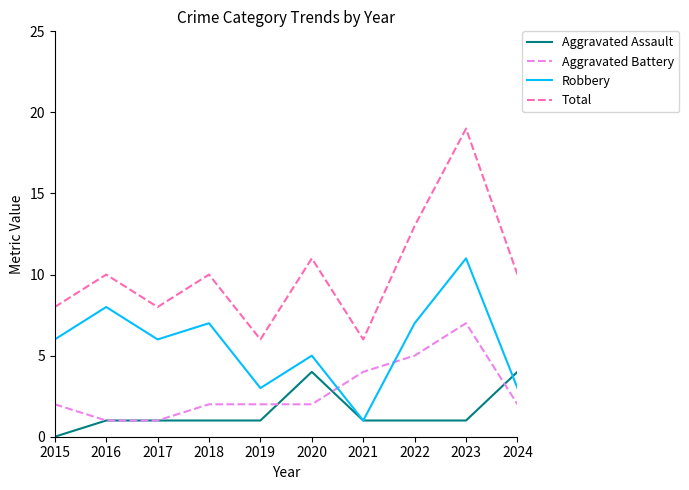

What is the highest value of the Aggravated Assault series?

4